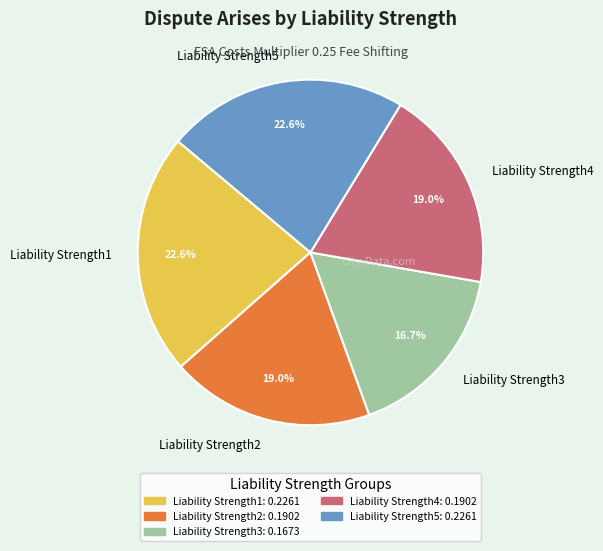

Which has a higher value, Liability Strength3 or Liability Strength1?

Liability Strength1